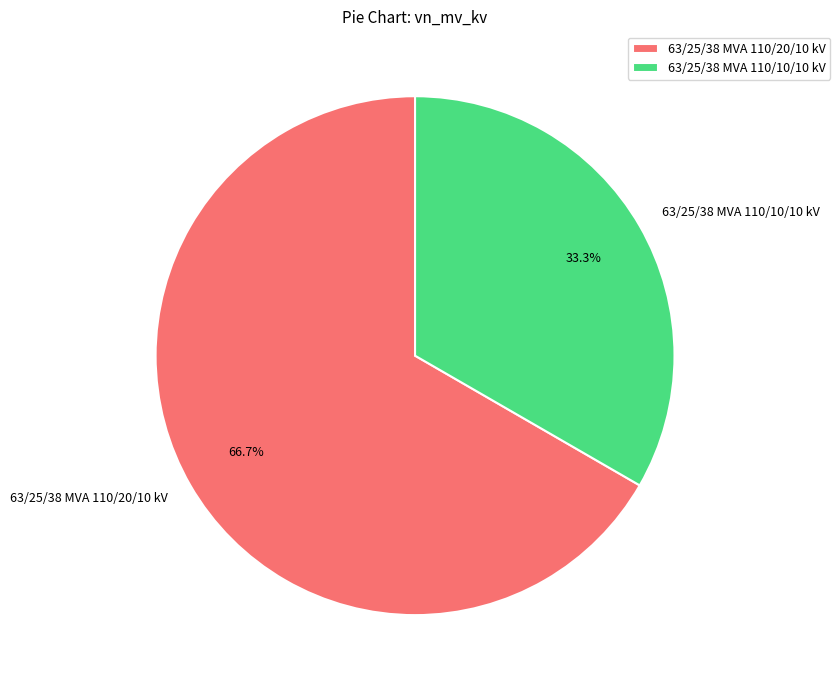

How many slices are in this pie chart?

2